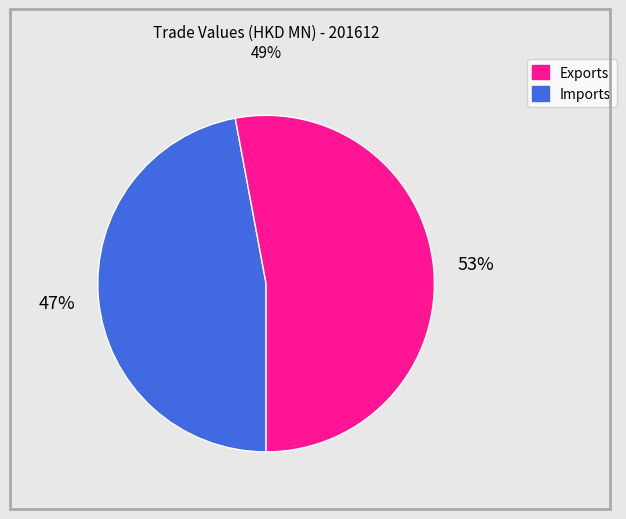

Is there a majority slice in this chart?

Yes